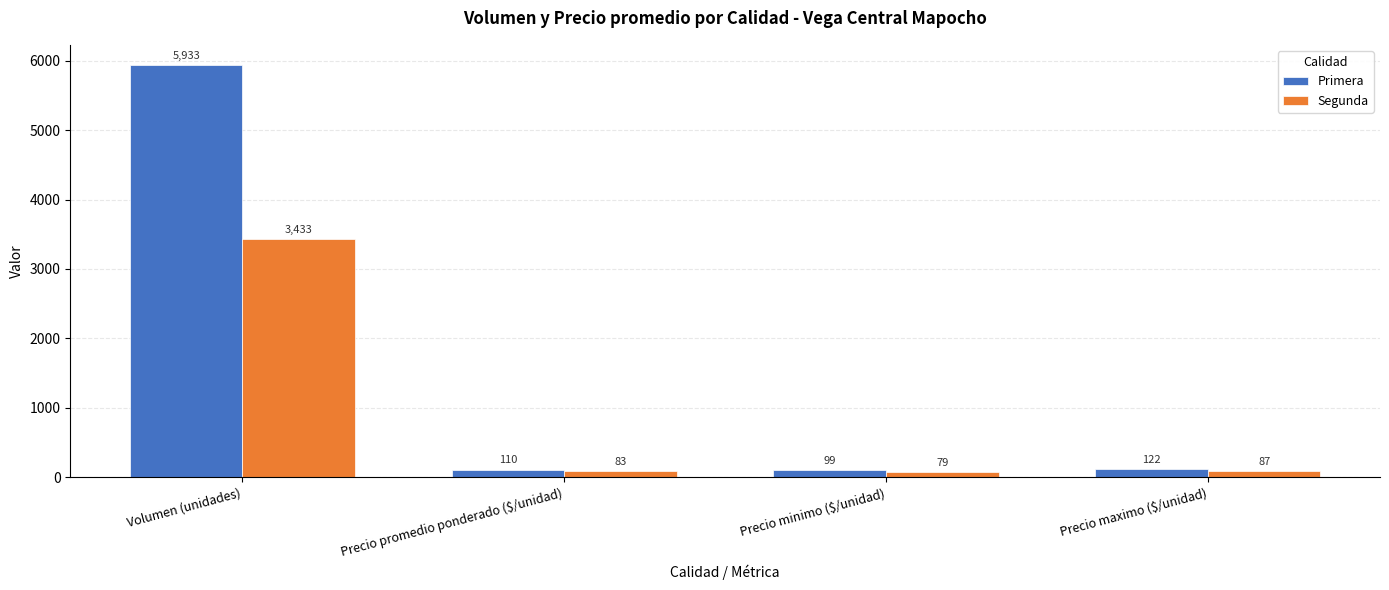

Reading left to right, extract all data points from this chart.

Primera: 5933	110	99	122
Segunda: 3433	83	79	87